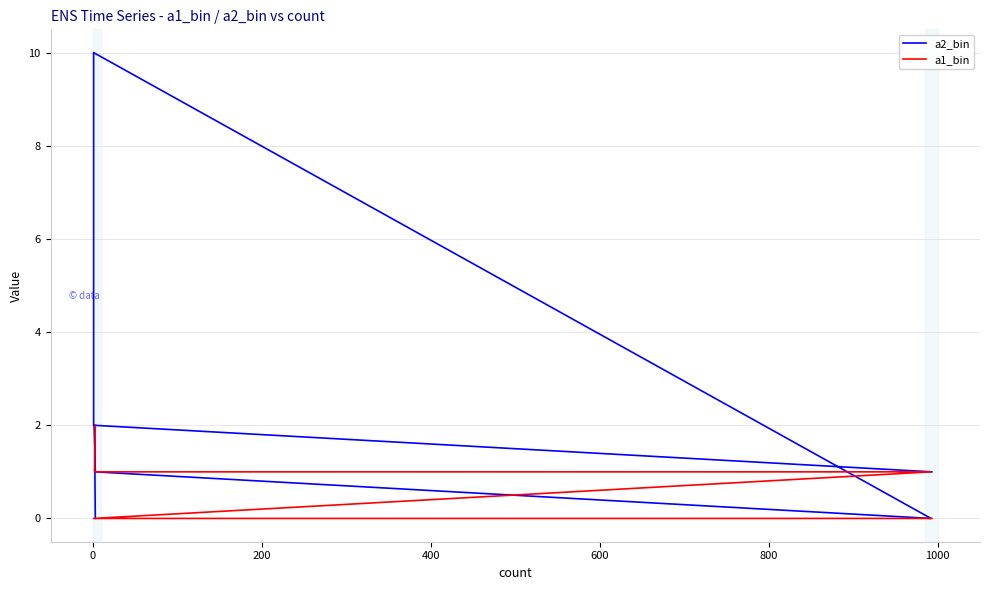

What is the sum of the a1_bin values at 600 and 200?

1